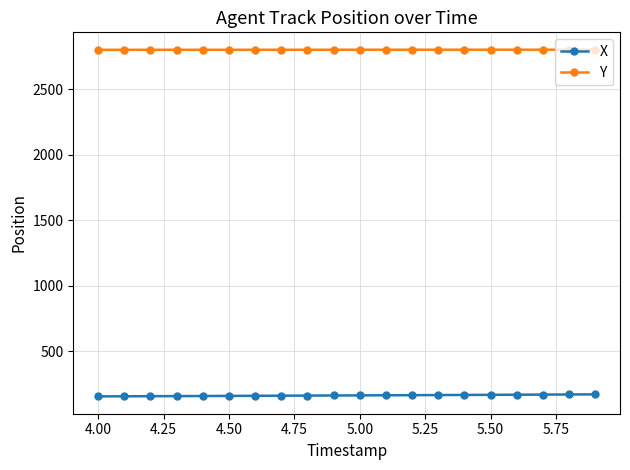

What are all the series names shown in the legend?

X, Y